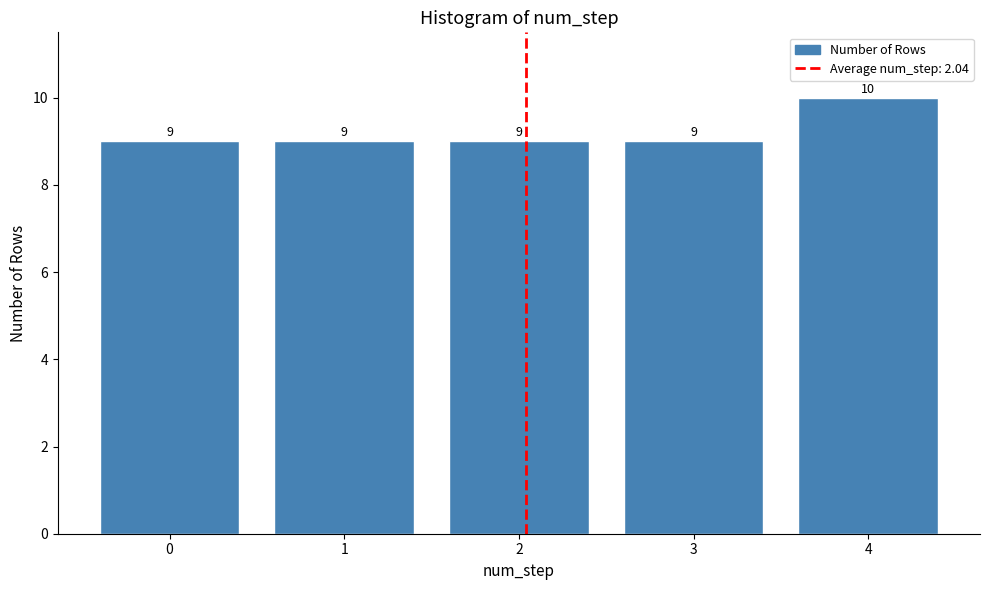

Reading left to right, transcribe all the data shown in this chart.

0=9	1=9	2=9	3=9	4=10